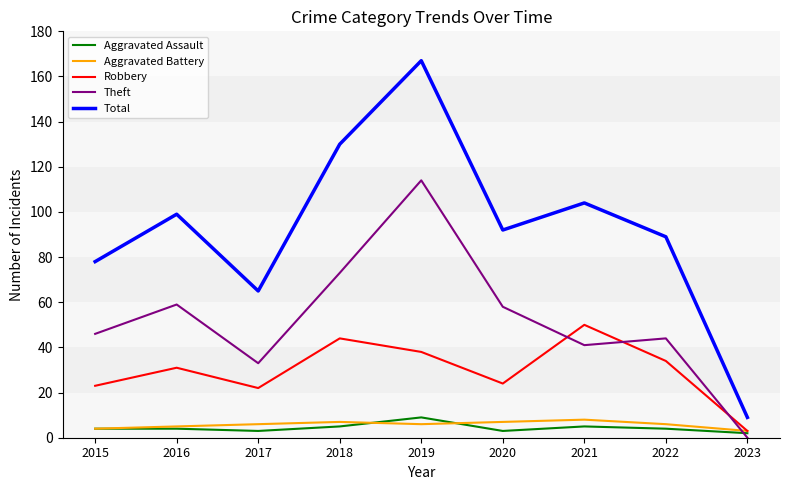

True or false: Robbery and Total intersect in this chart.

False